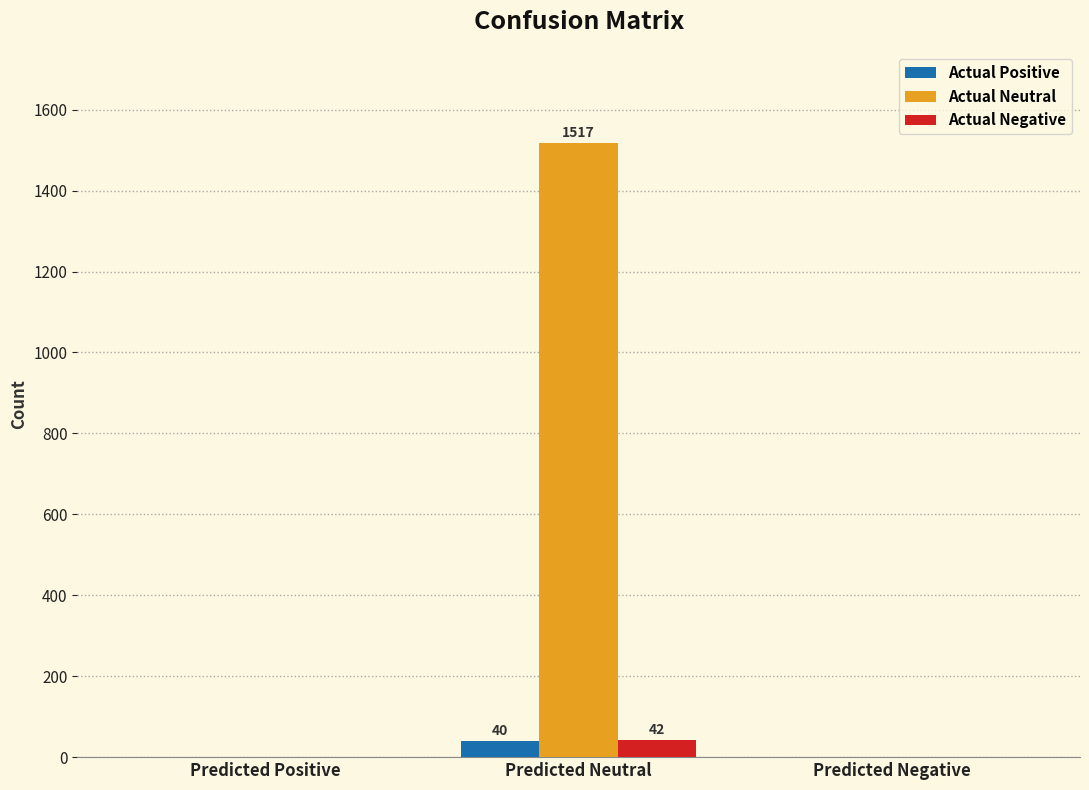

The Actual Neutral series shows 1517 at Predicted Neutral. True or false?

True